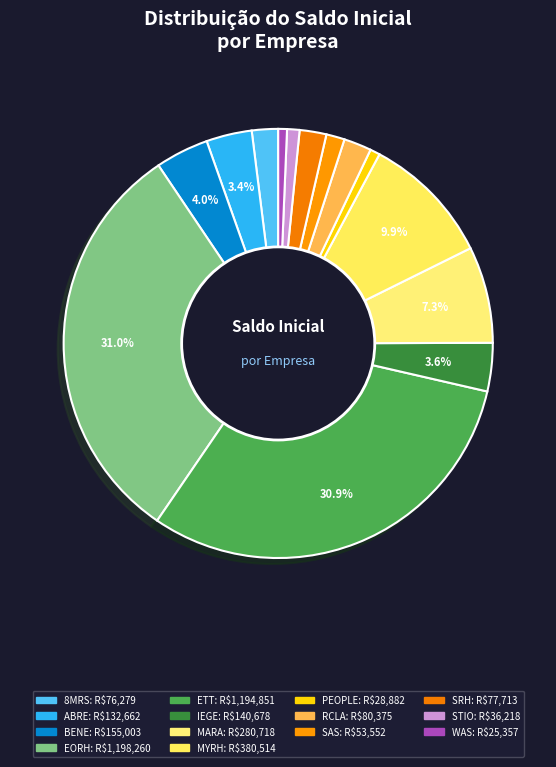

Does any single category account for the majority?

No